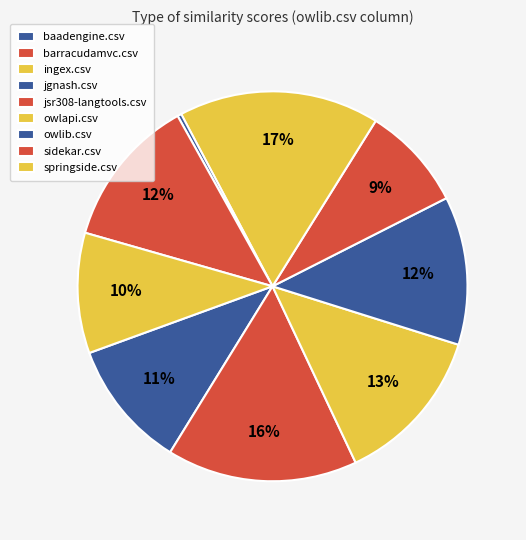

To the nearest percent, what is the average slice percentage?

11%